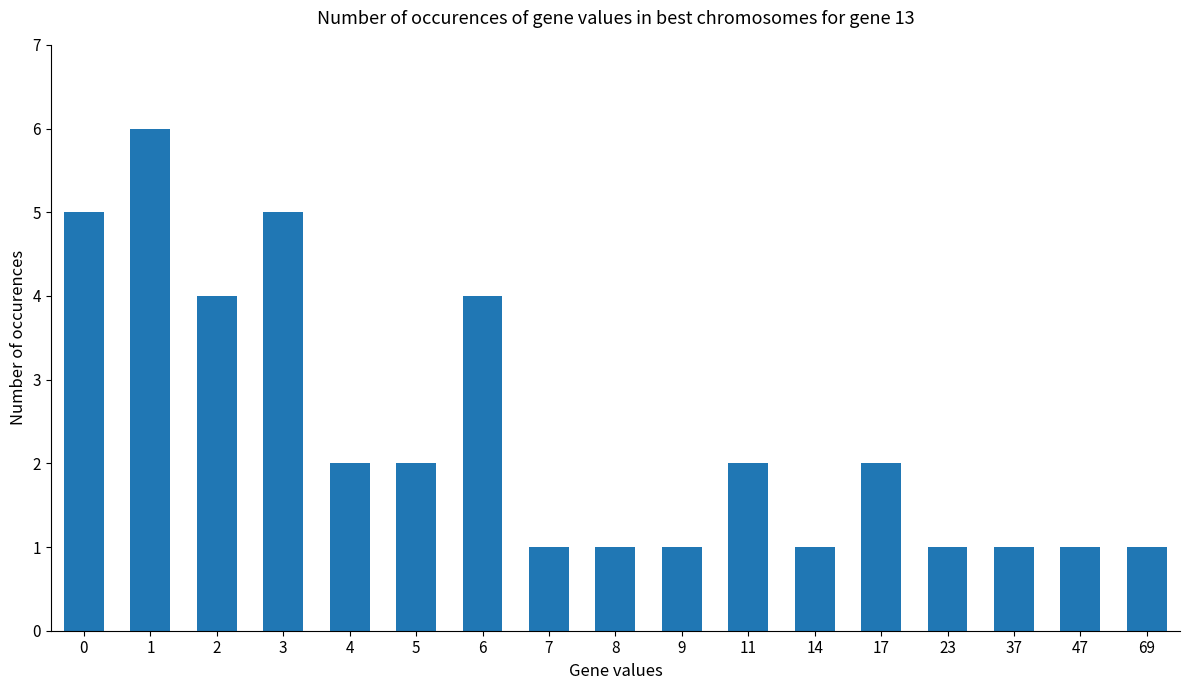

What is the value of the 16th bar from the left?

1